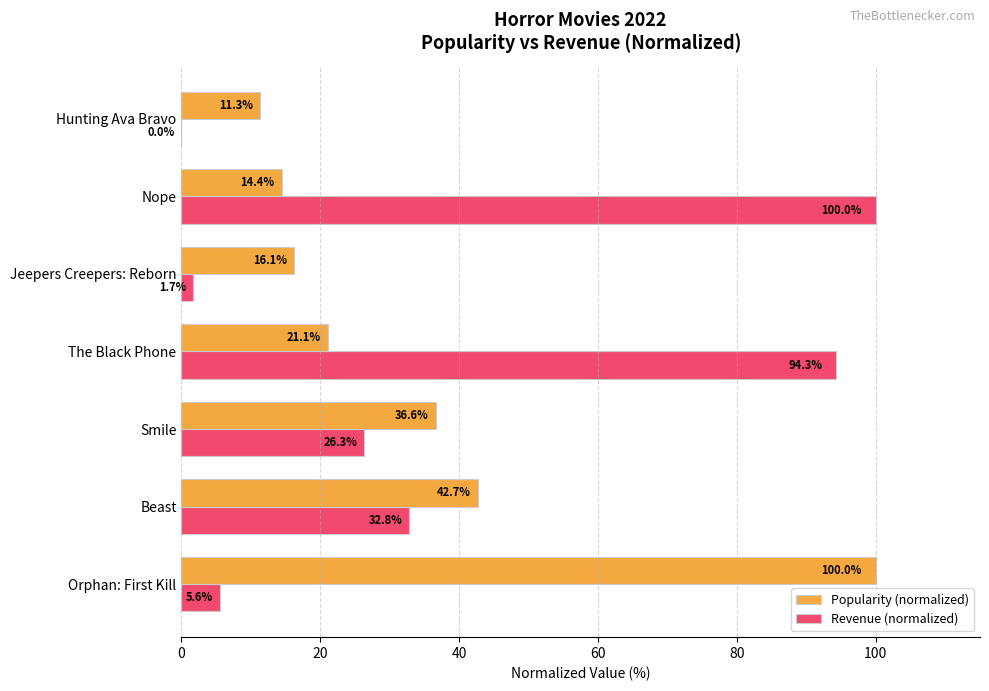

The Revenue (normalized) series shows 0.0 at Hunting Ava Bravo. True or false?

True